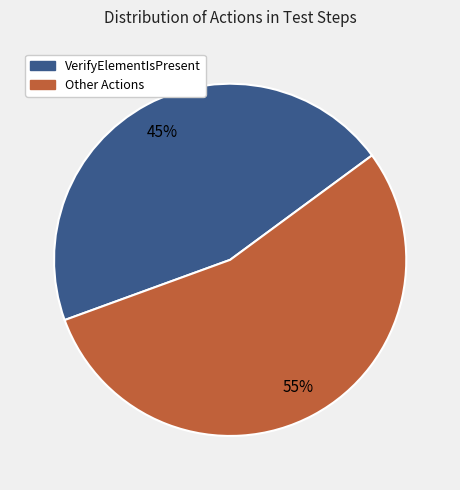

Count the number of slices in the pie.

2